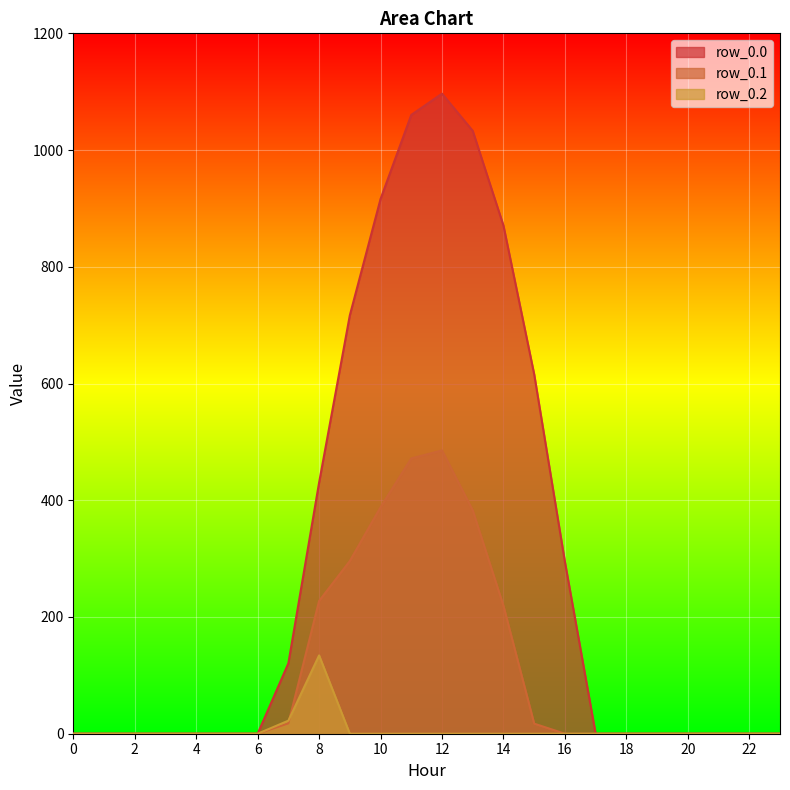

What is the approximate value of row_0.0 at 9?

716.9